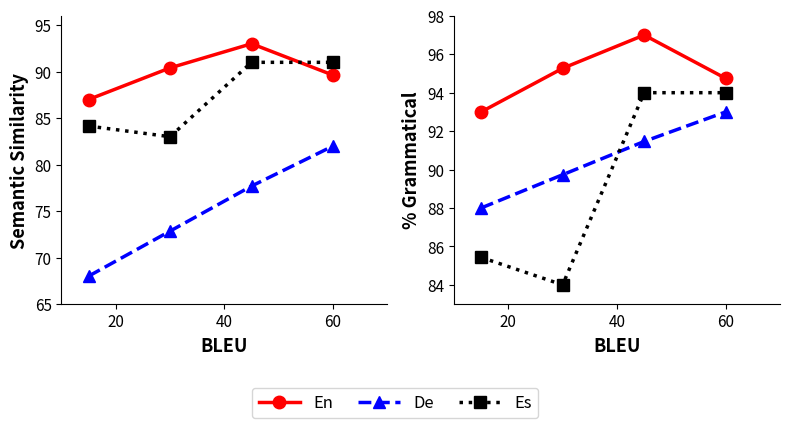

What is the sum of the En values at 40 and 60?

192.3